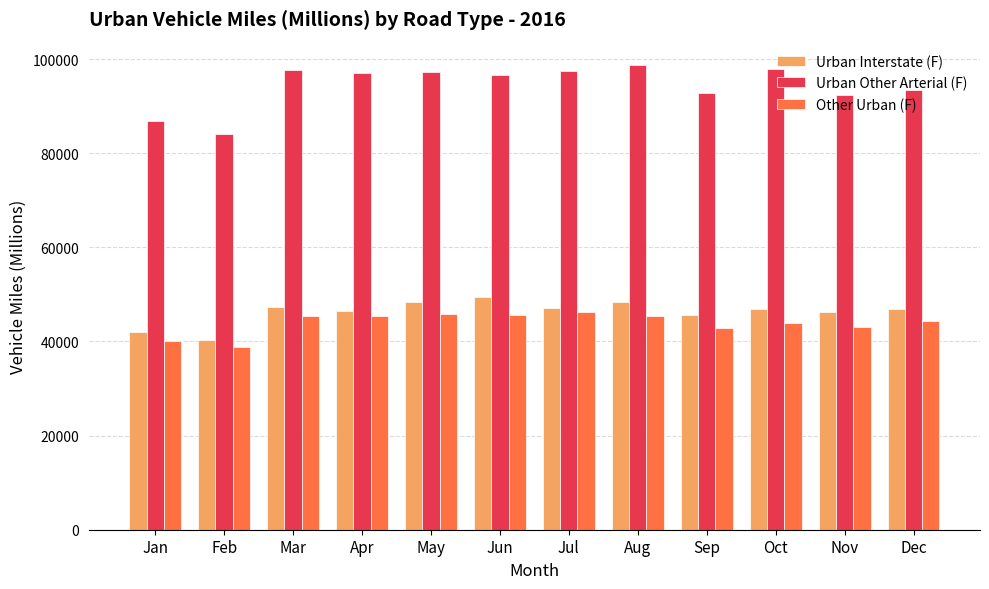

Which category has the highest value in the Urban Interstate (F) series?

Jun